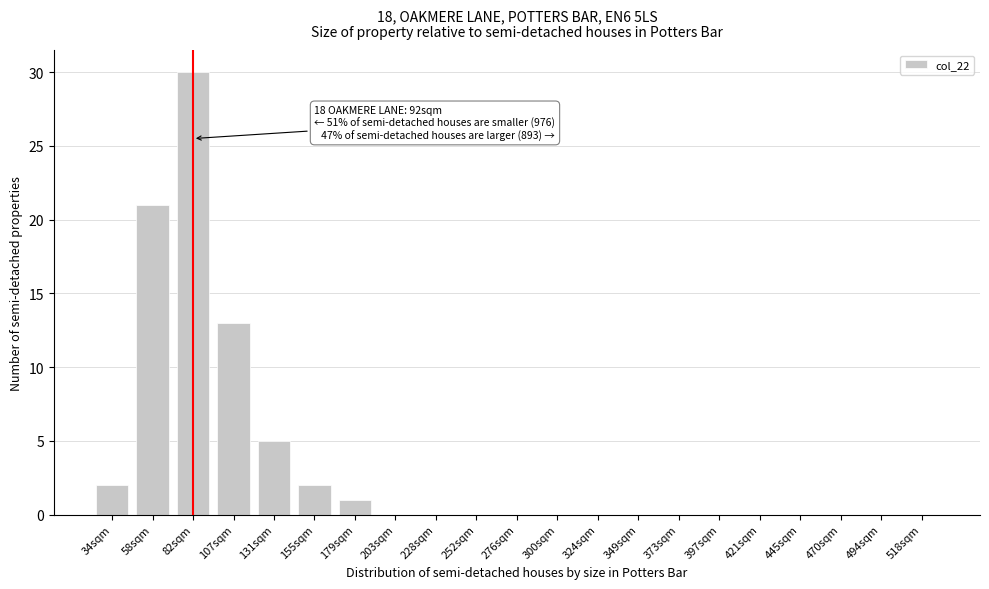

Reading left to right, what are all the values shown in this chart?

34sqm=2	58sqm=21	82sqm=30	107sqm=13	131sqm=5	155sqm=2	179sqm=1	203sqm=0	228sqm=0	252sqm=0	276sqm=0	300sqm=0	324sqm=0	349sqm=0	373sqm=0	397sqm=0	421sqm=0	445sqm=0	470sqm=0	494sqm=0	518sqm=0